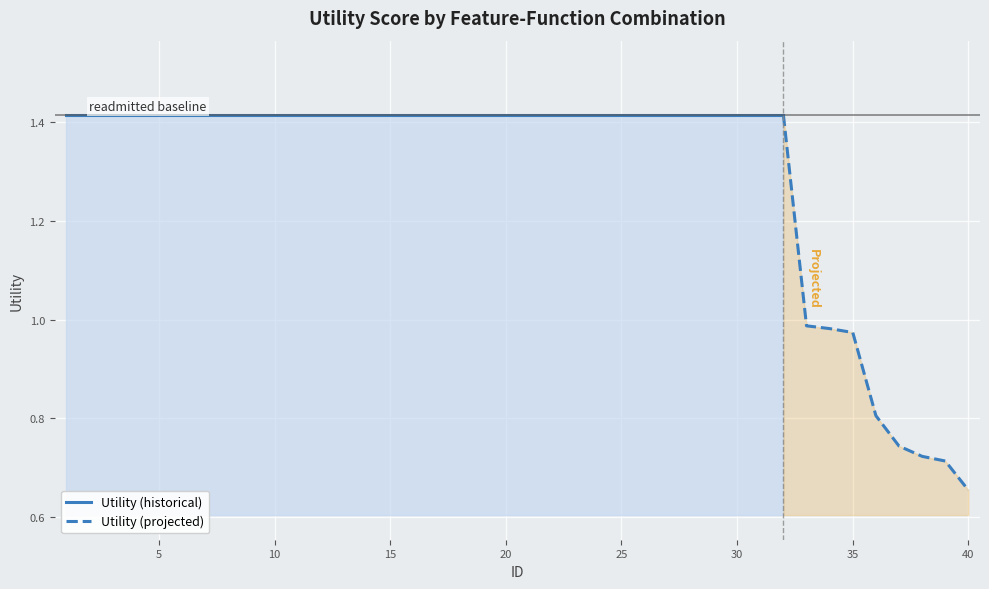

How many data points does each series have?

40